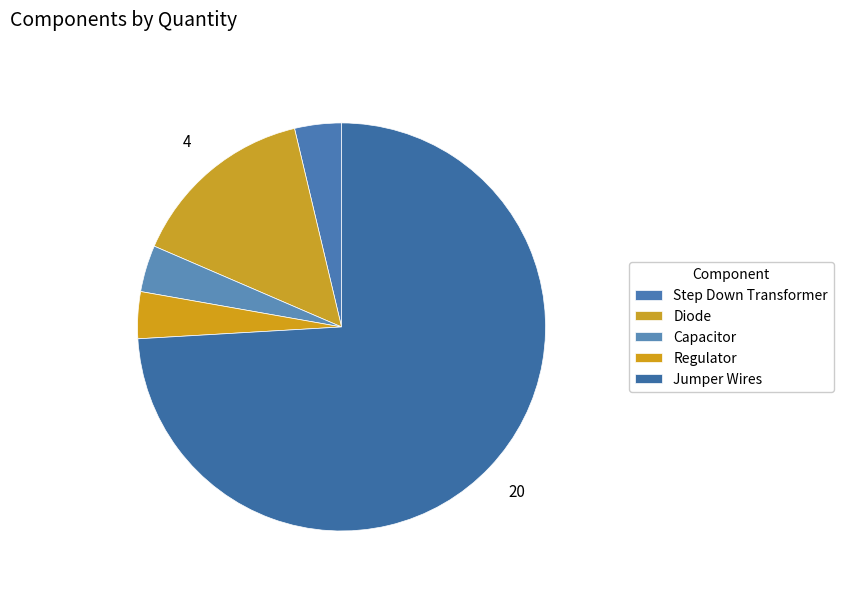

To the nearest percent, what is the combined percentage of Diode and Jumper Wires?

89%